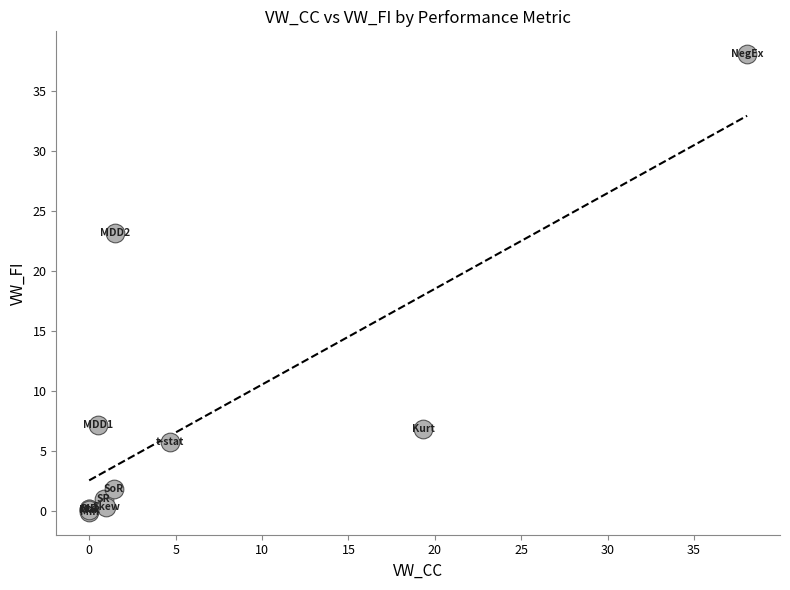

What Y value in the scatter plot is closest to 18?

23.1